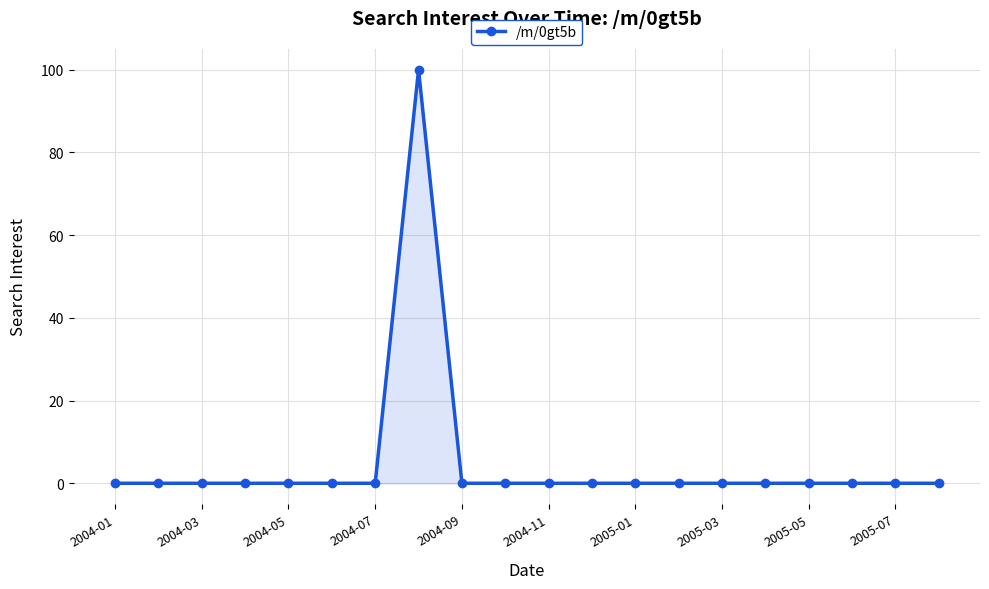

What is the sum of all values?

100